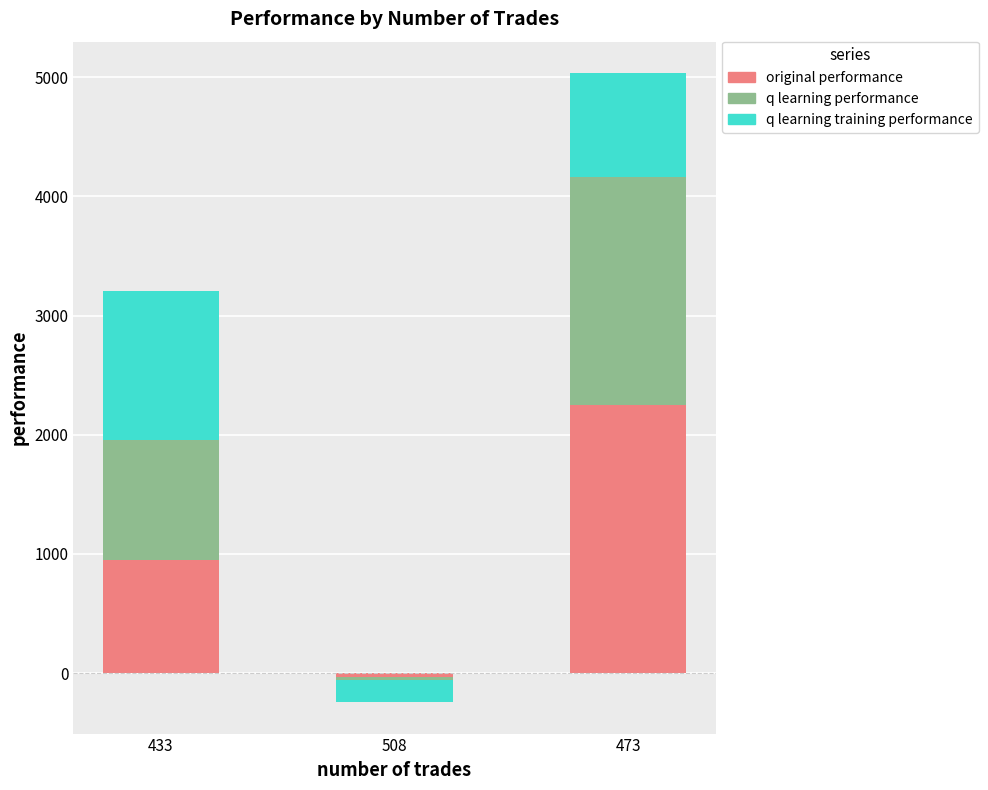

The value of original performance at 473 is 3321.6. True or false?

False